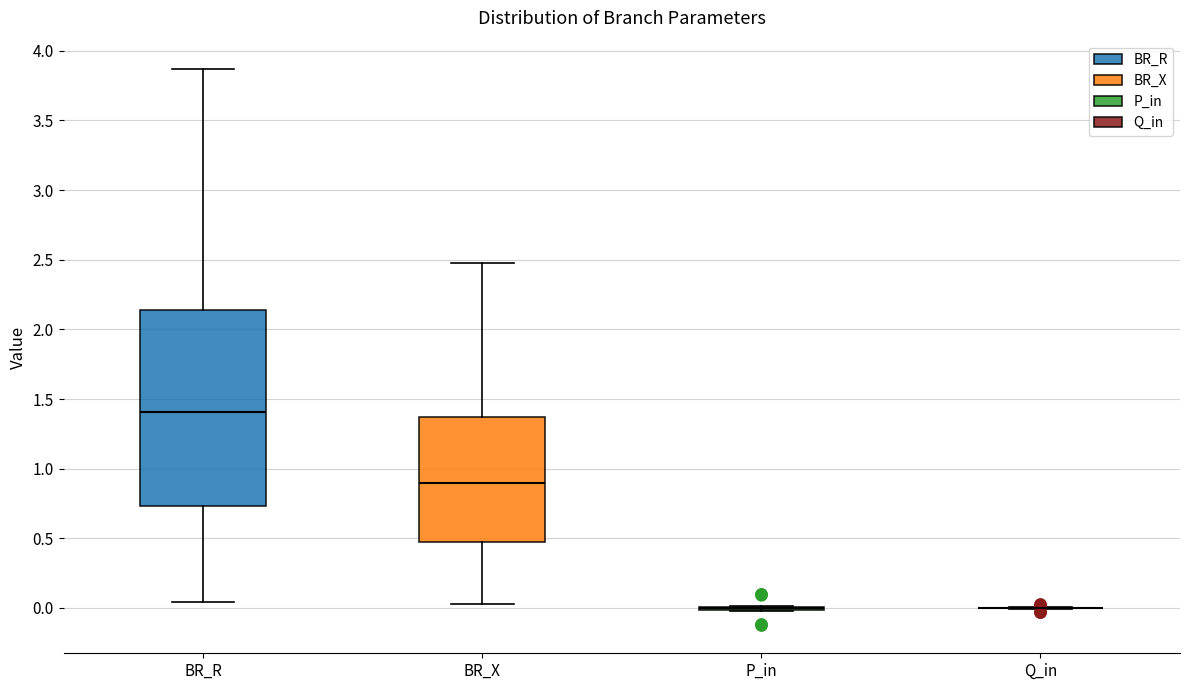

Reading left to right, transcribe this box plot: for each box, give where its median line is, the range the box spans, and where its two whiskers end, as read against the y-axis. The values are not printed on the chart, so give them approximately, as read against the axis.

BR_R: median 1.40, box 0.75 to 2.15, whiskers 0.05 to 3.85
BR_X: median 0.90, box 0.45 to 1.35, whiskers 0.05 to 2.50
P_in: box collapsed to a line at 0.00, whiskers 0.00 to 0.00
Q_in: box collapsed to a line at 0.00, whiskers 0.00 to 0.00